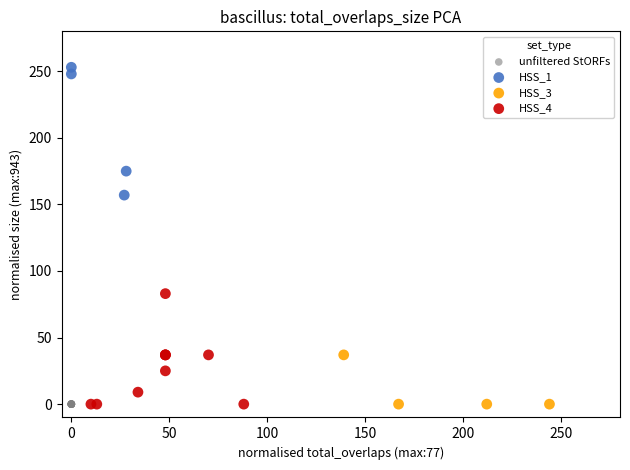

Which series contains the highest Y value?

HSS_1